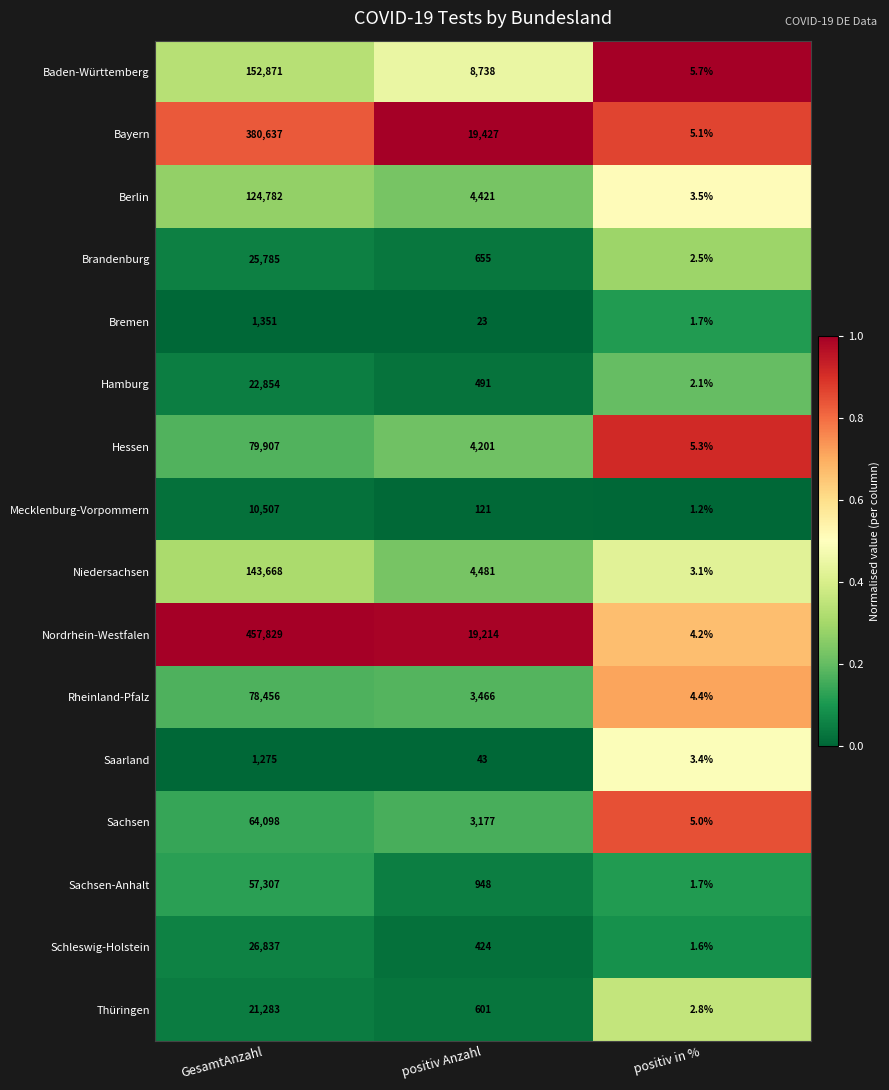

List the labels in order of Brandenburg value, smallest first.

positiv in %, positiv Anzahl, GesamtAnzahl